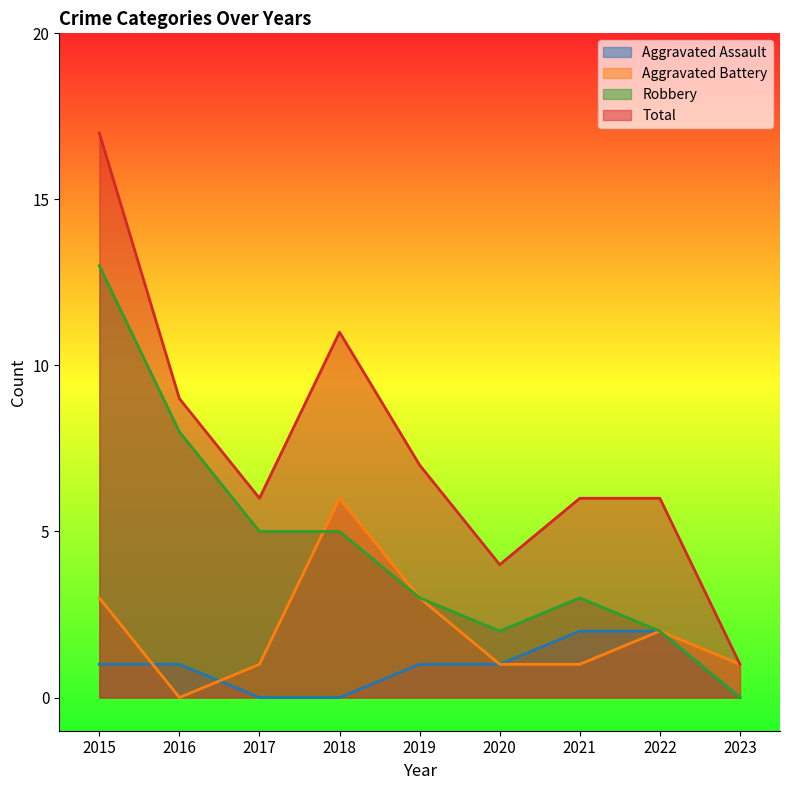

How many interior local valleys does the Robbery series have?

1